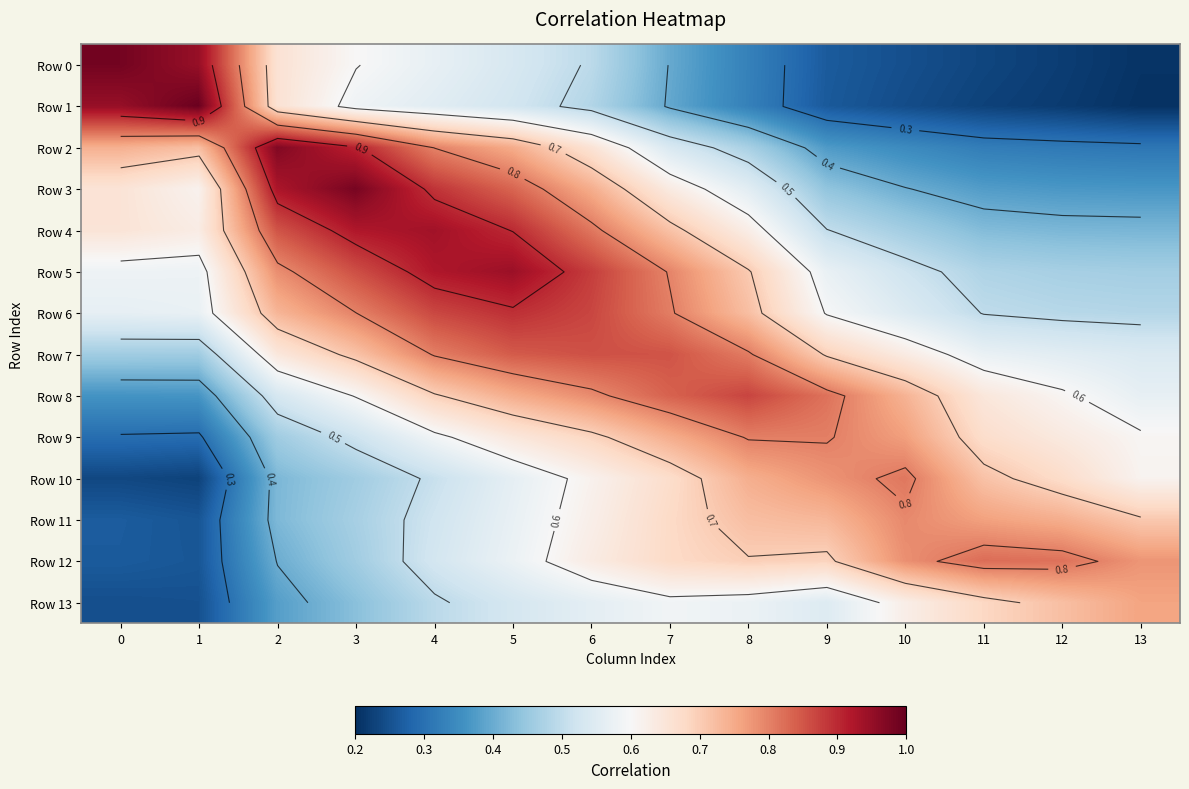

At how many categories does at least one series exceed 0?

14